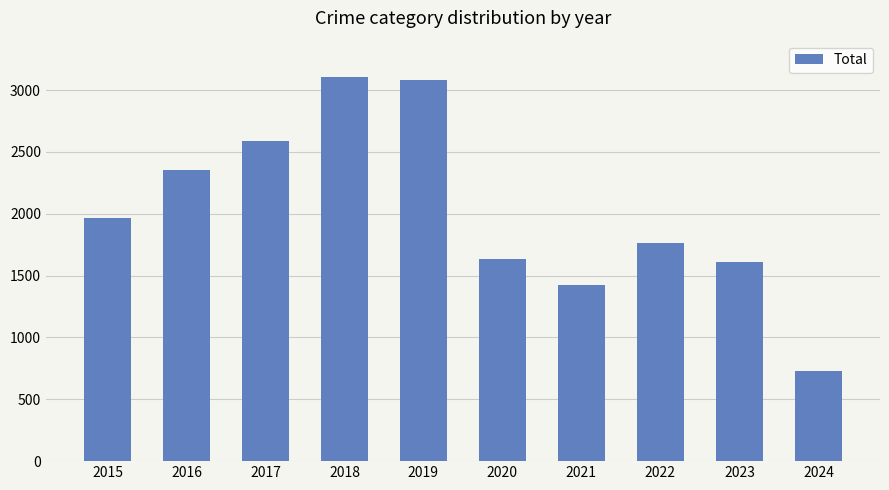

What is the change in value from 2016 to 2018?

+753